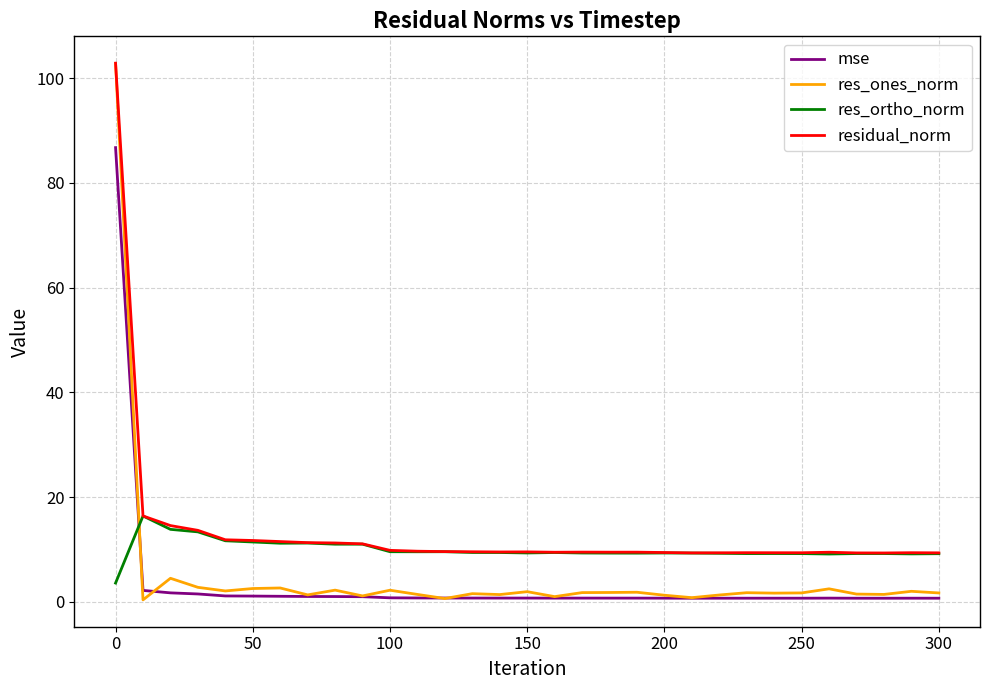

How many times do res_ortho_norm and res_ones_norm cross each other?

1